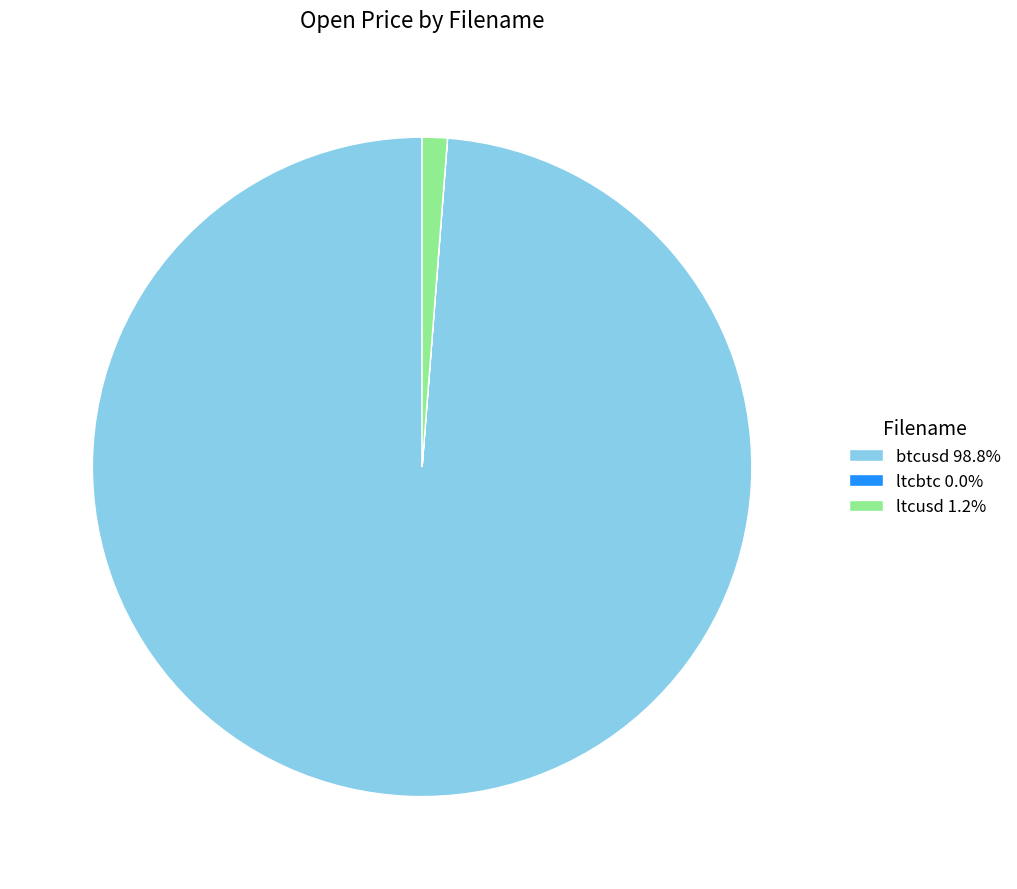

What is the majority slice?

btcusd